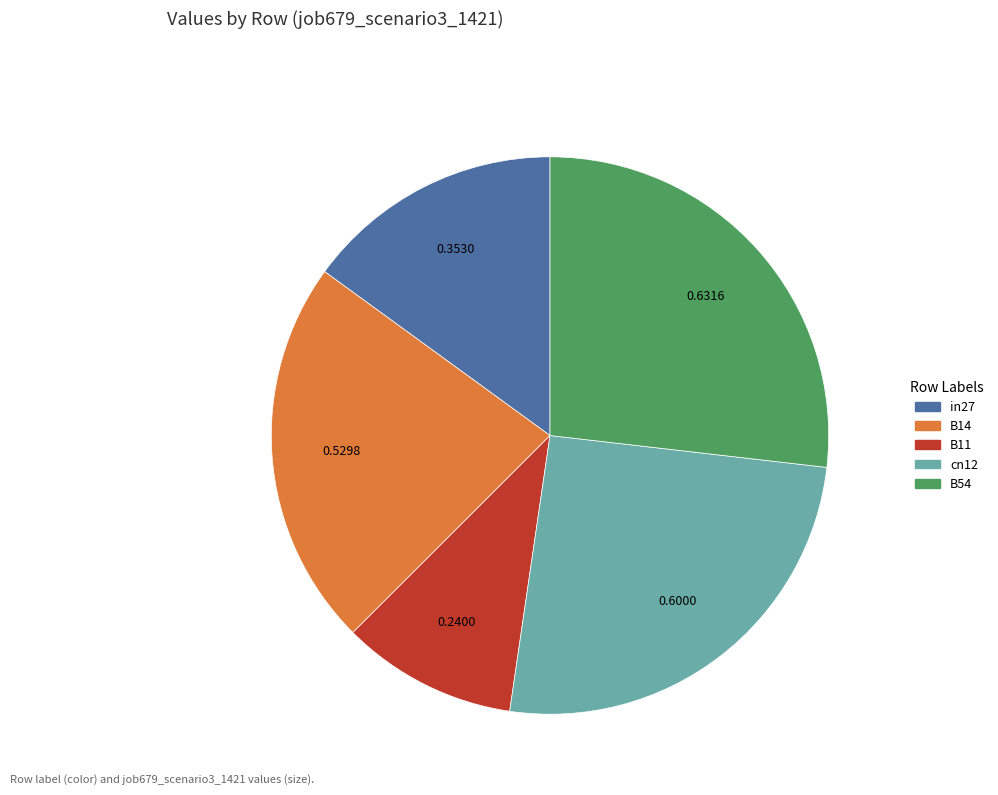

Do B54 and in27 together represent more than half of the pie?

No